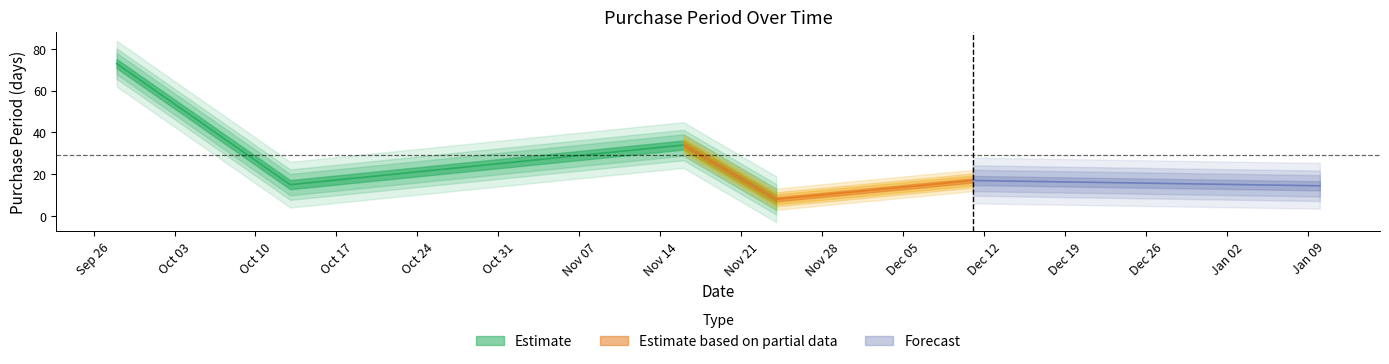

What is the change in value from 2017-10-13 to 2017-11-24?

-7